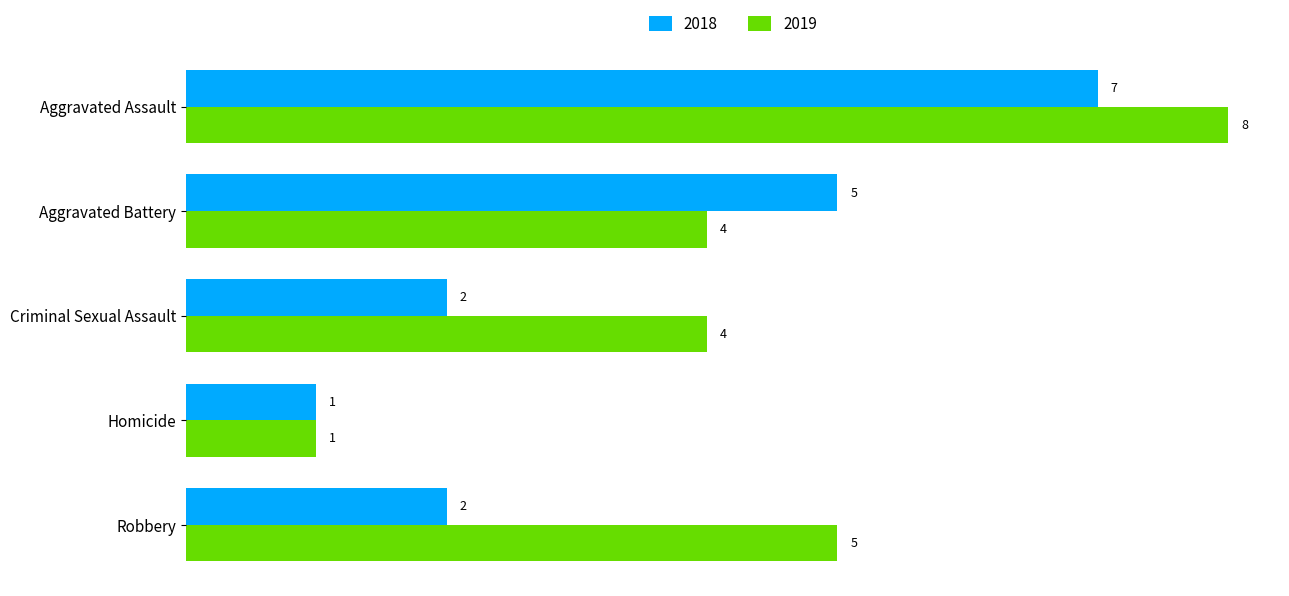

Rank the series by their maximum value, from lowest to highest.

2018, 2019